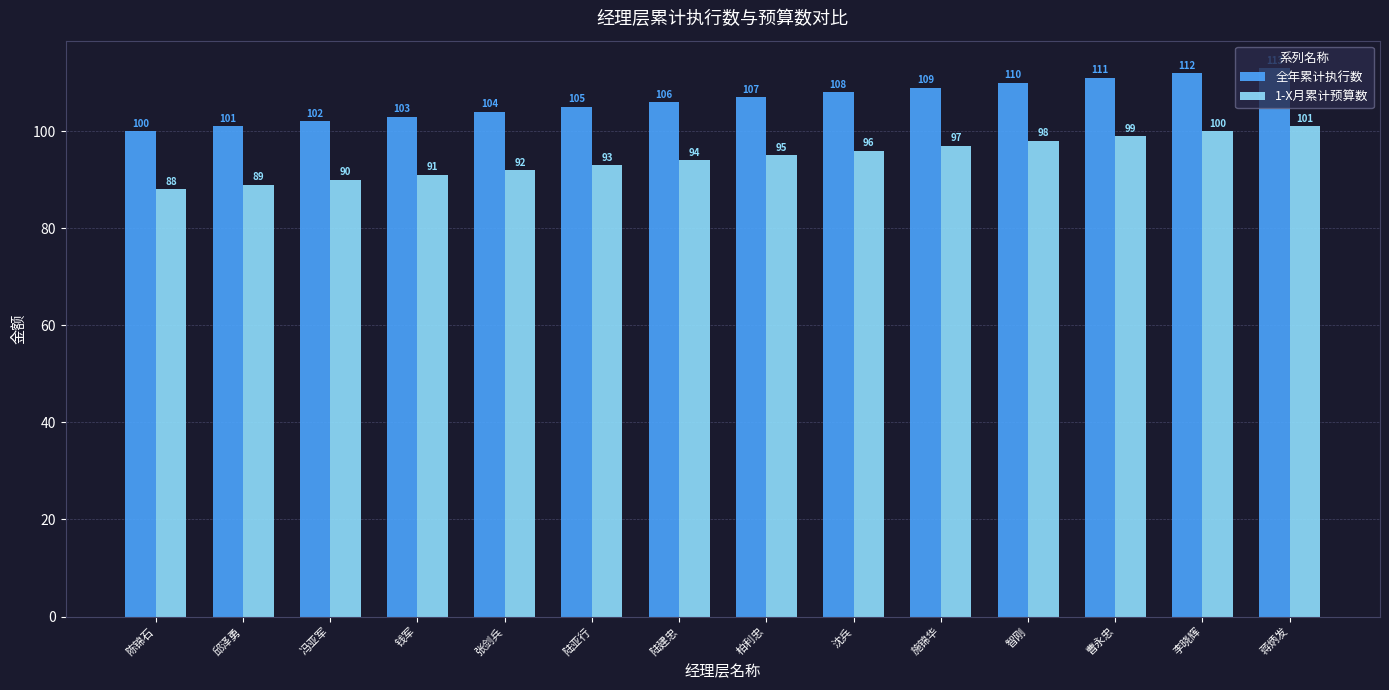

What are all the series names shown in the legend?

全年累计执行数, 1-X月累计预算数